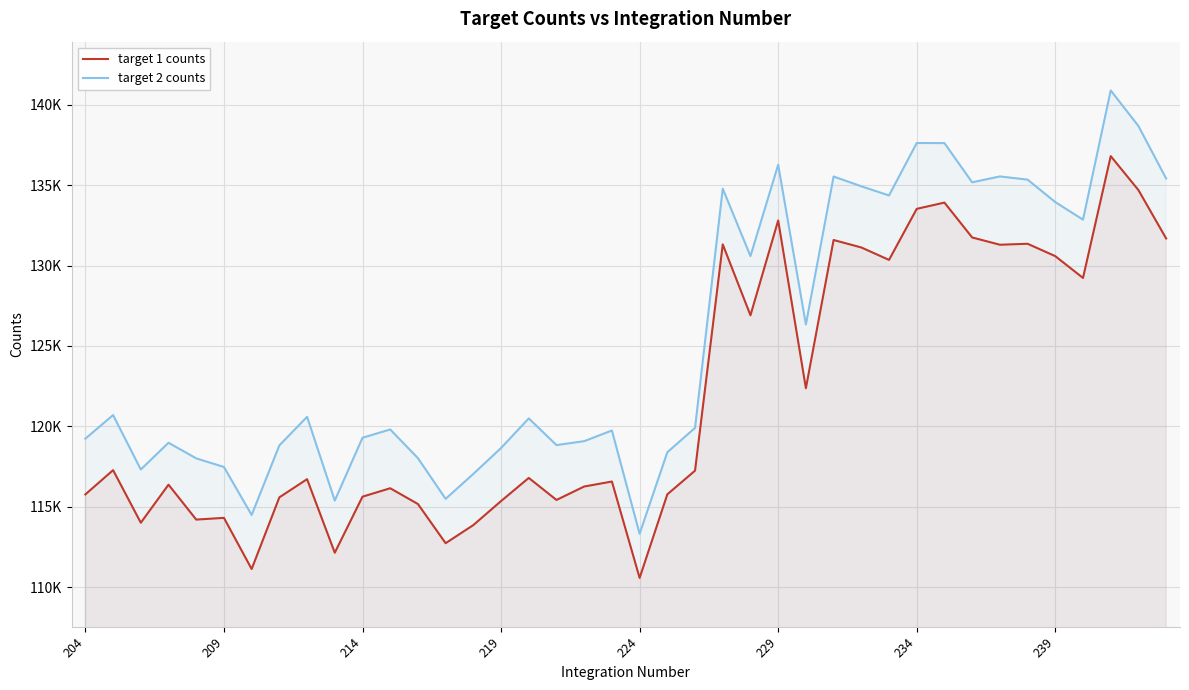

Reading left to right, transcribe all the data shown in this chart.

target 1 counts: 115780.3	117286.8	114019.2	116384.5	114215.0	114322.5	111143.4	115596.9	116726.3	112155.7	115639.2	116161.7	115182.7	112747.8	113874.7	115366.1	116803.9	115434.7	116270.4	116579.5	110590.6	115784.4	117256.1	131311.5	126907.6	132798.9	122375.3	131585.4	131121.4	130348.6	133520.8	133908.9	131743.3	131290.9	131351.2	130581.3	129228.1	136796.7	134687.6	131681.3
target 2 counts: 119242.4	120709.2	117326.5	118989.5	118019.1	117482.1	114501.0	118824.5	120599.7	115397.1	119299.6	119814.7	118031.9	115502.9	117054.7	118662.6	120501.0	118843.5	119086.8	119751.3	113334.6	118399.0	119911.8	134775.9	130586.1	136259.8	126336.9	135529.5	134922.0	134351.4	137611.5	137603.9	135167.7	135534.3	135336.3	133941.0	132848.3	140878.7	138668.1	135403.9